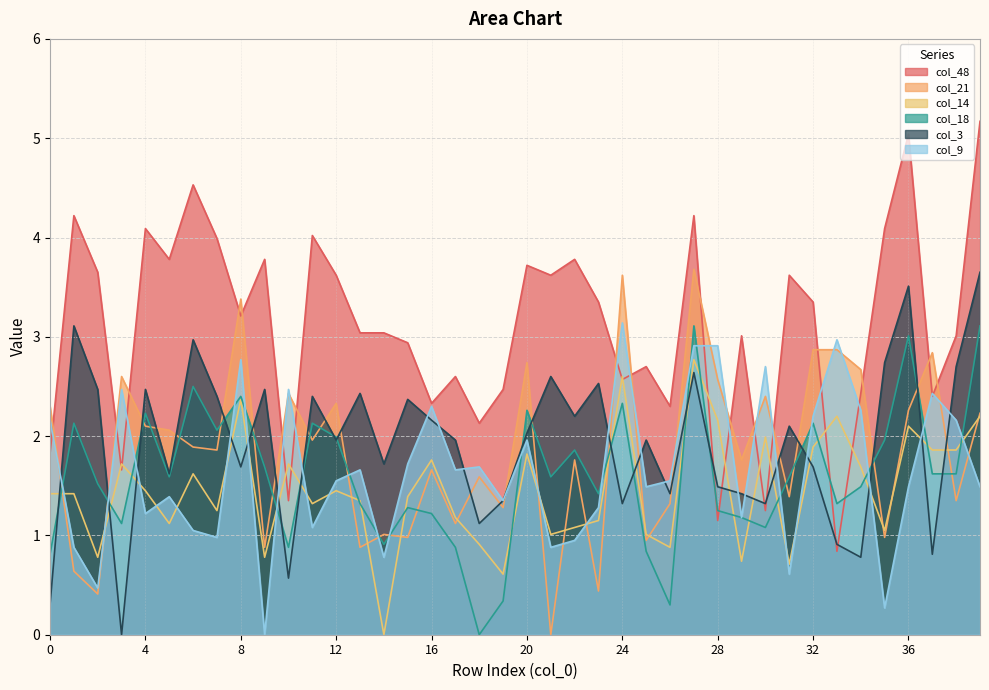

How many data points in col_21 are less than 1?

9